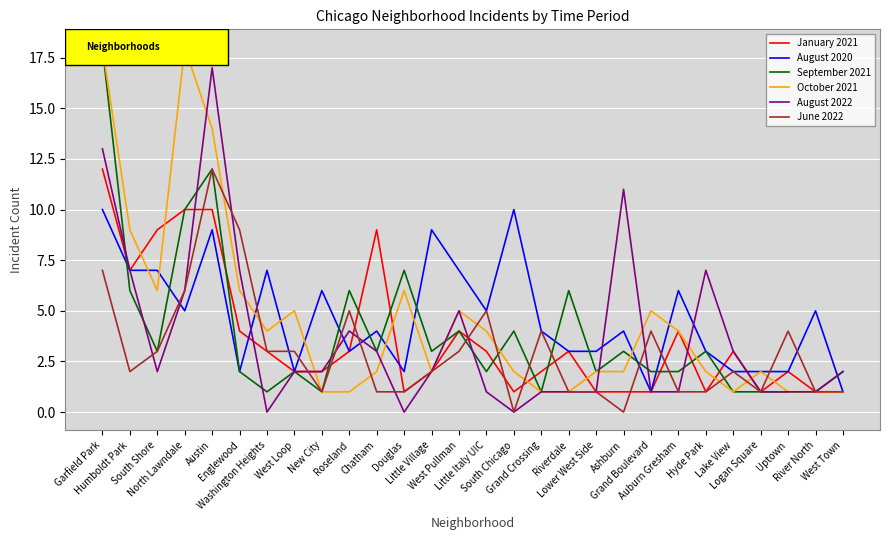

What is the highest value of the September 2021 series?

18